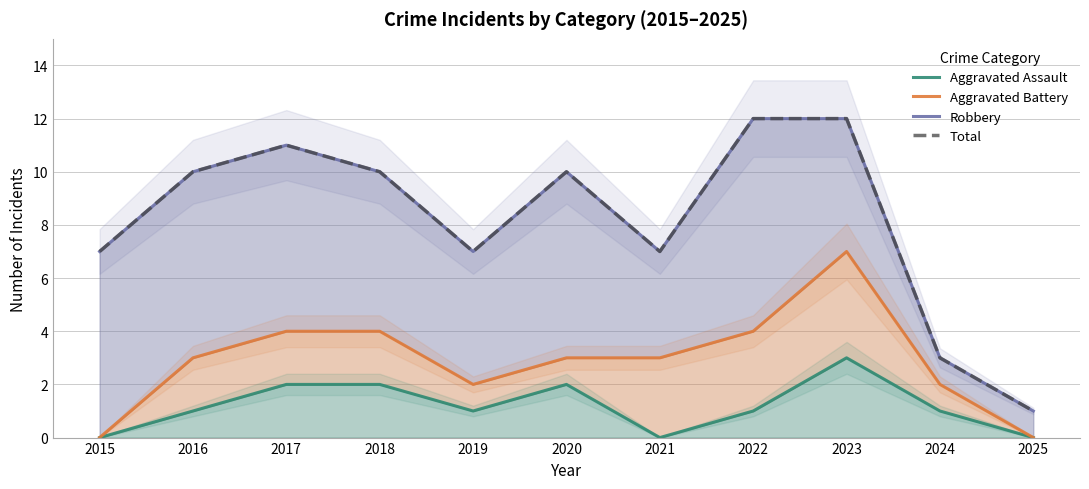

How many lines are shown in the chart?

4